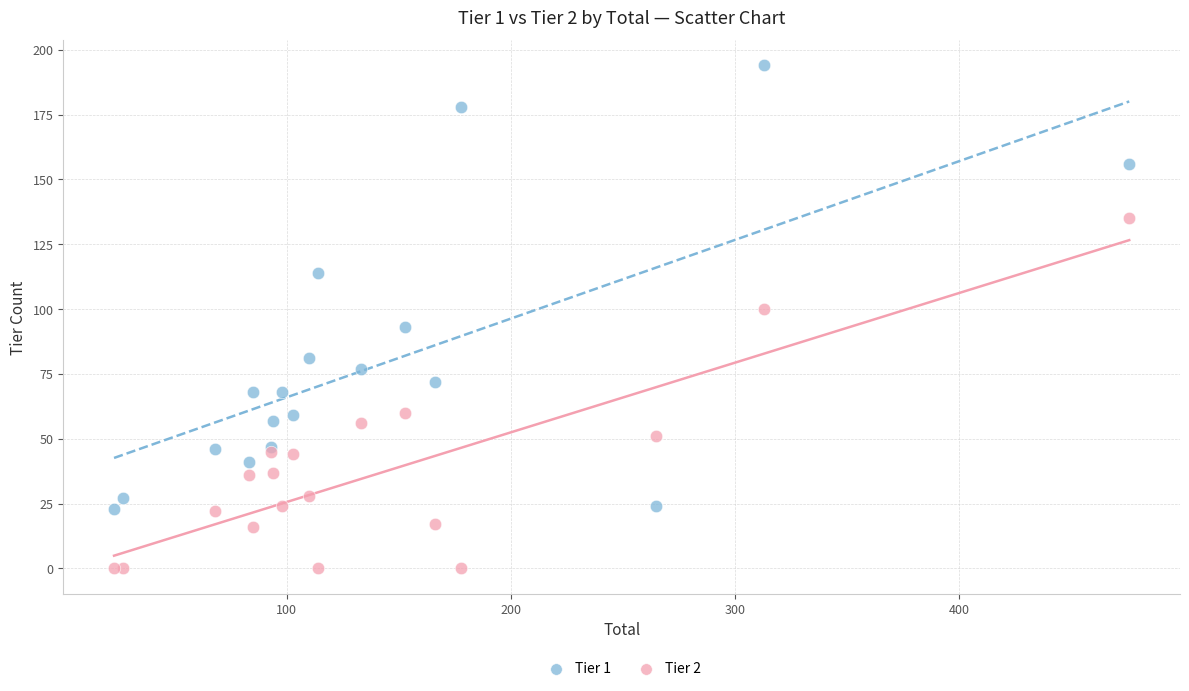

Which series reaches the minimum Y coordinate?

Tier 2